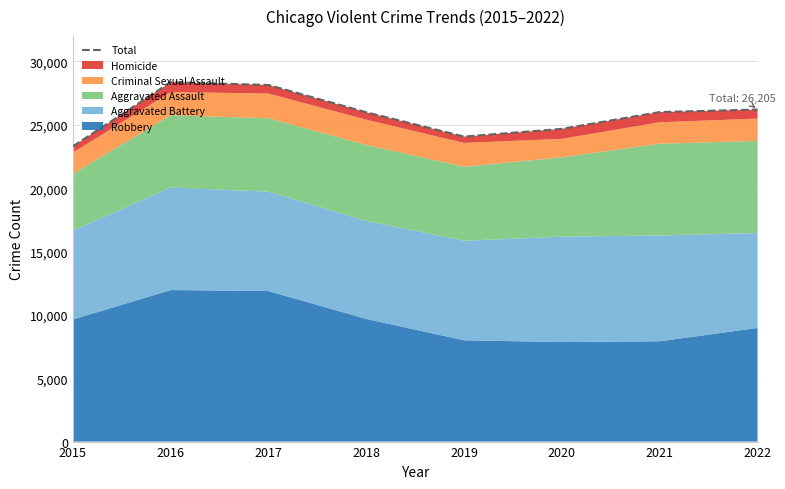

Is it true that the value at 2017 is 28141?

True